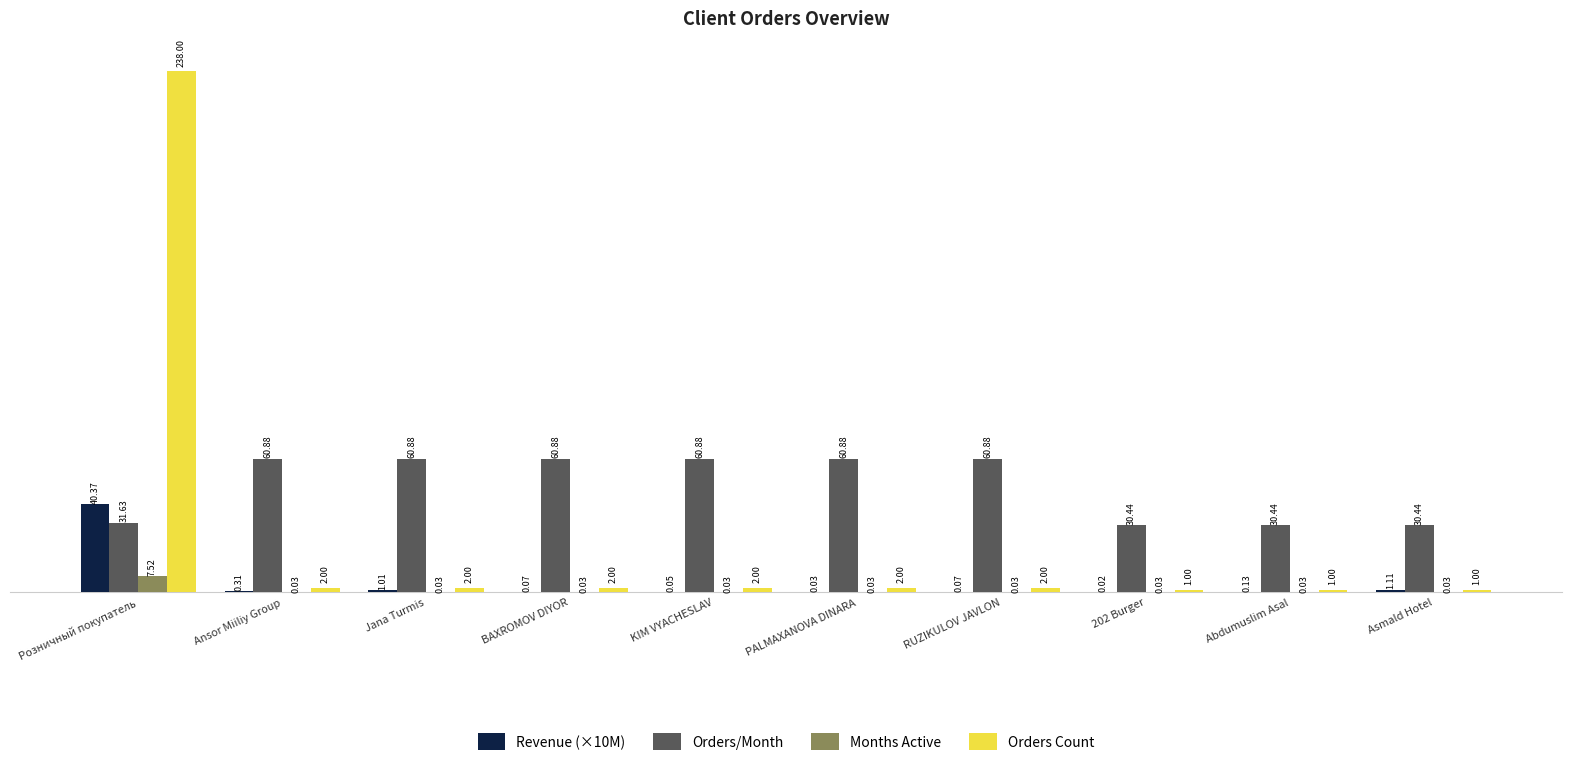

What is the sum of all Months Active values?

7.8